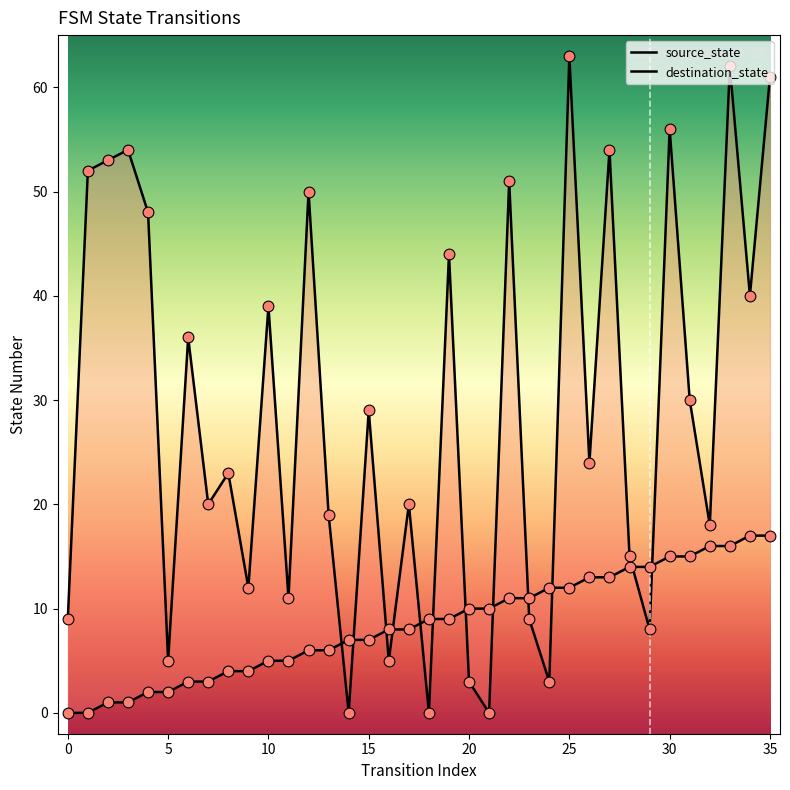

At how many categories does at least one series exceed 12?

25